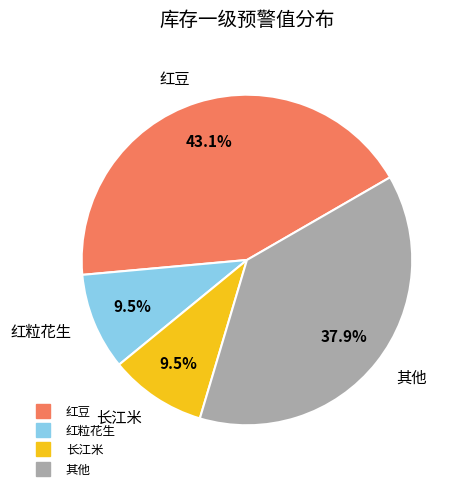

Does any single category account for the majority?

No